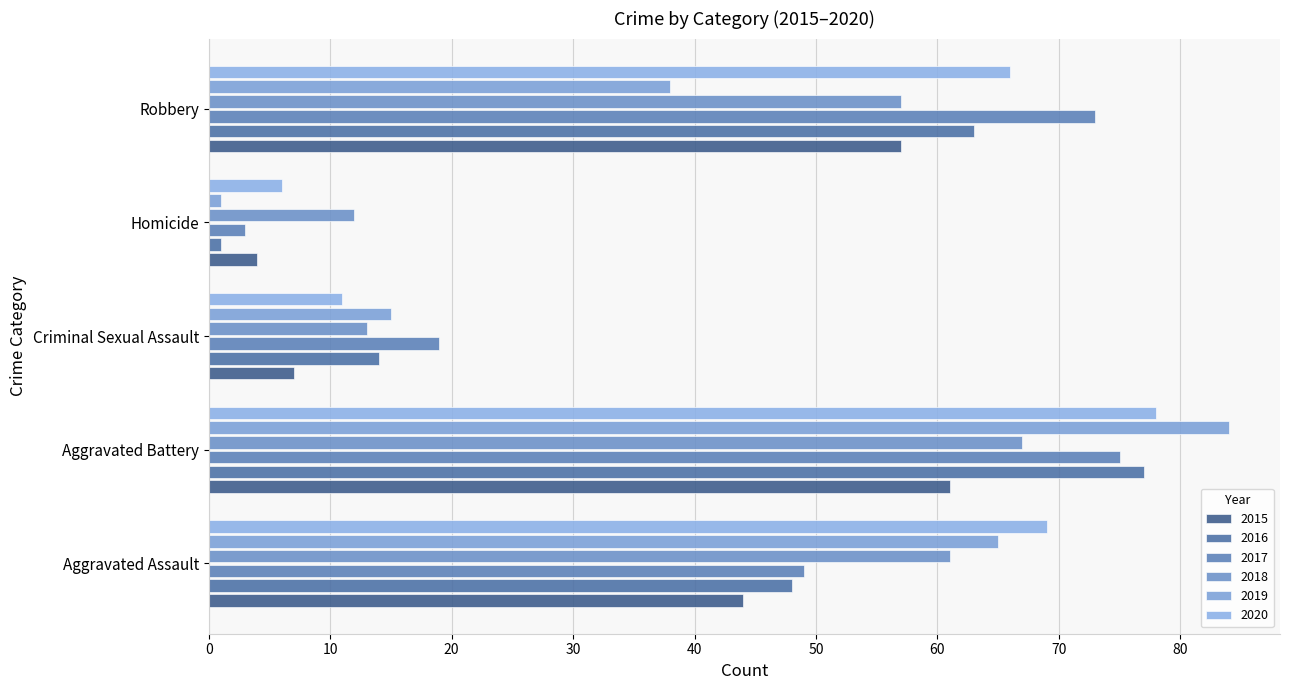

Where is 2019 nearest to the value 42?

Robbery